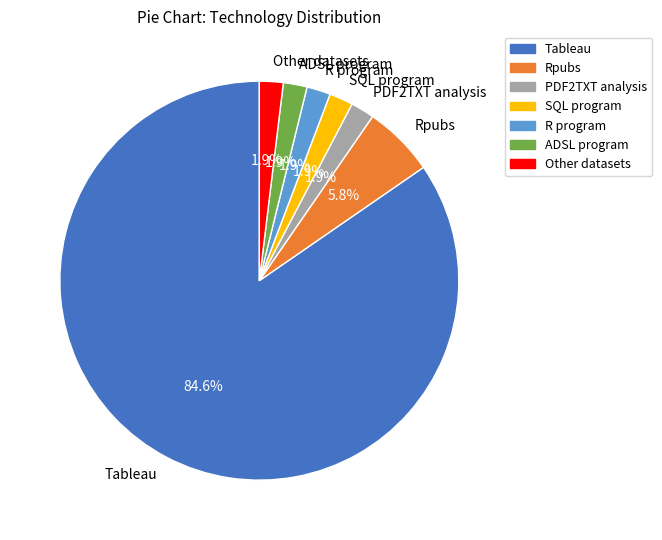

Between ADSL program and Rpubs, which is larger?

Rpubs